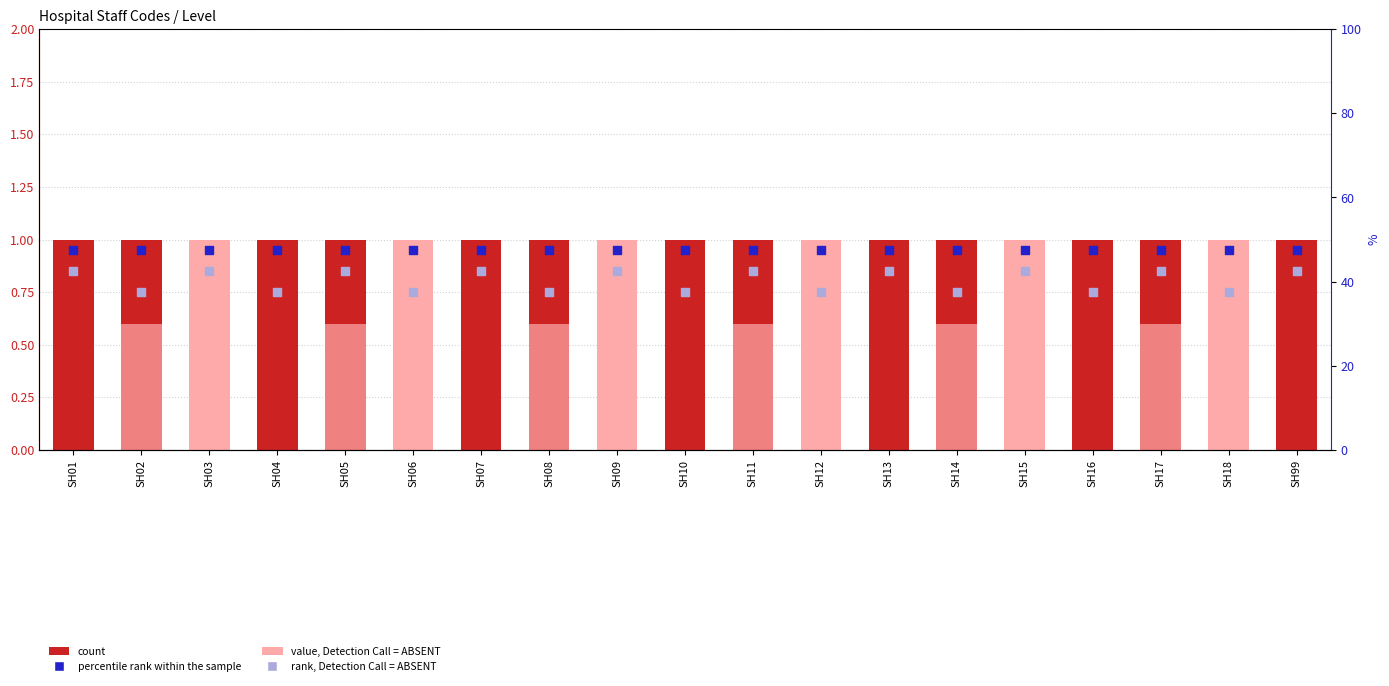

At how many categories does at least one series exceed 0?

19